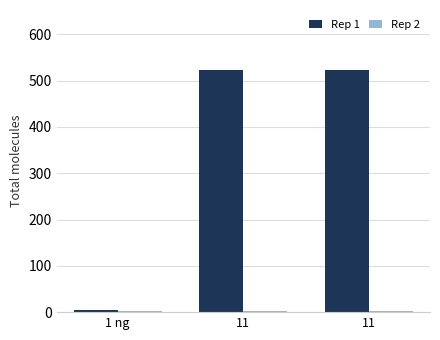

How many bars are there in each group?

2